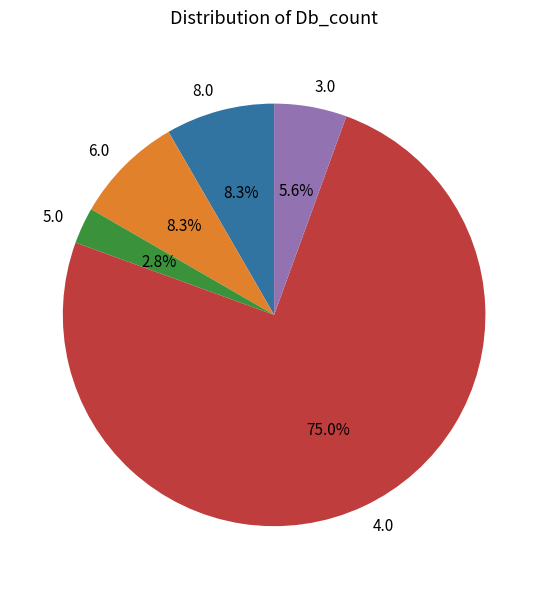

Which category has the smallest portion of the pie?

5.0